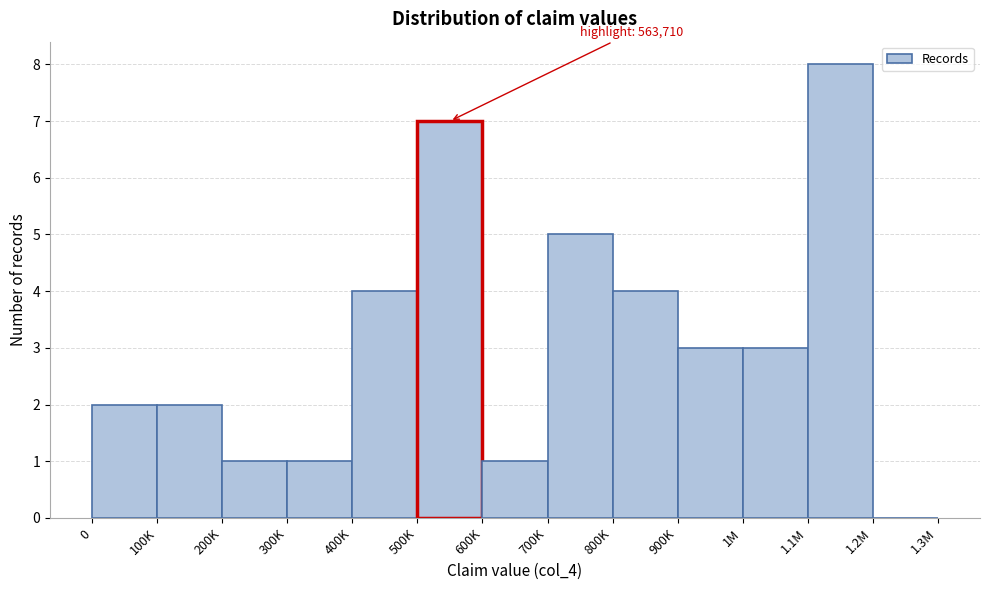

Reading right to left, list all the values displayed in this chart.

1.2M=0	1.1M=8	1M=3	900K=3	800K=4	700K=5	600K=1	500K=7	400K=4	300K=1	200K=1	100K=2	0=2